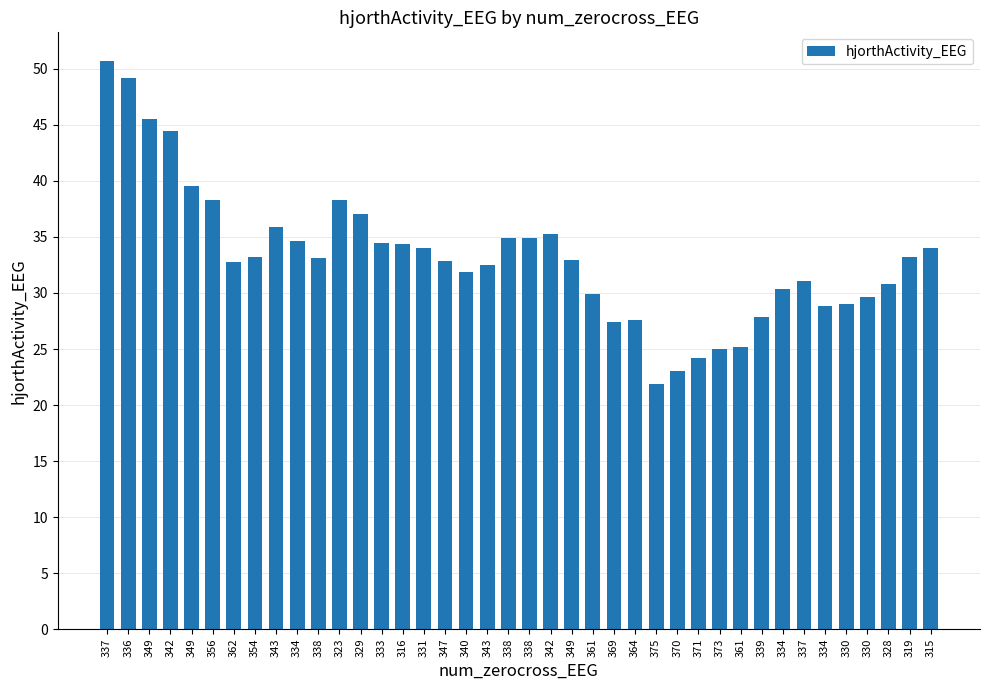

What is the average value?

33.2